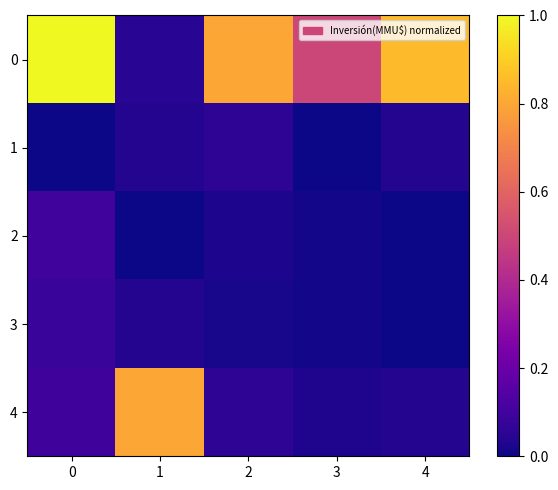

What is the spread (max minus min) of values at 4?

0.9